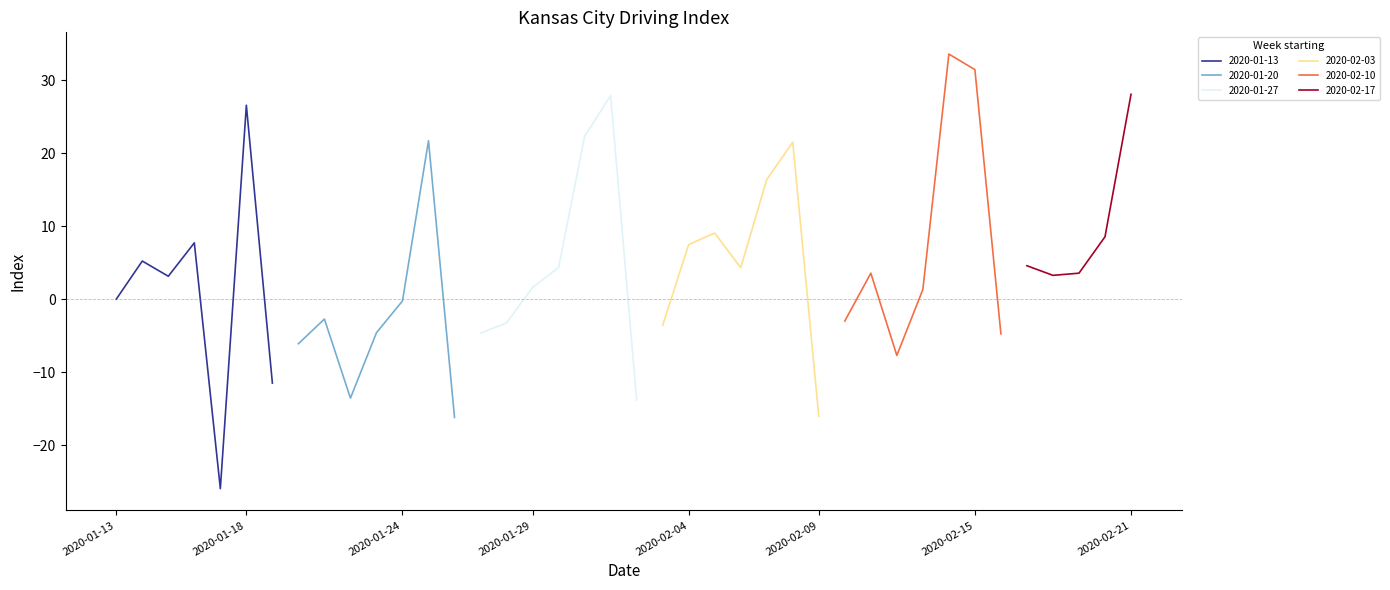

What is the average value?

4.0